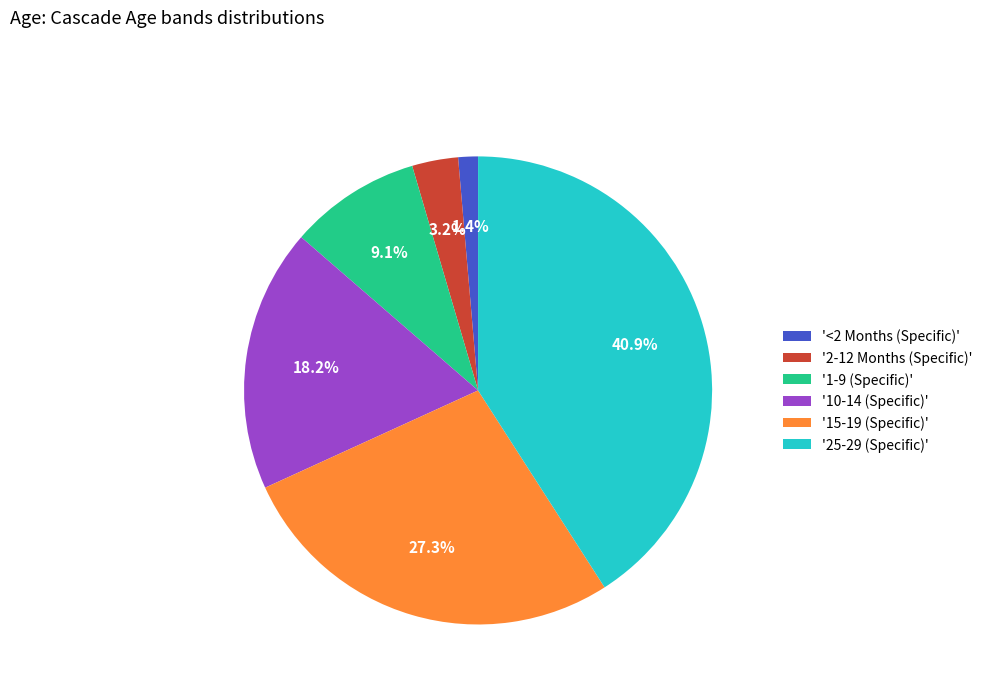

Which slice is the largest?

'25-29 (Specific)'